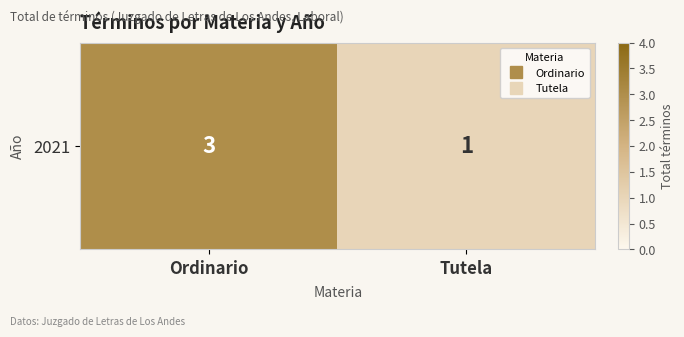

The chart shows a value of 3 at Ordinario. True or false?

True